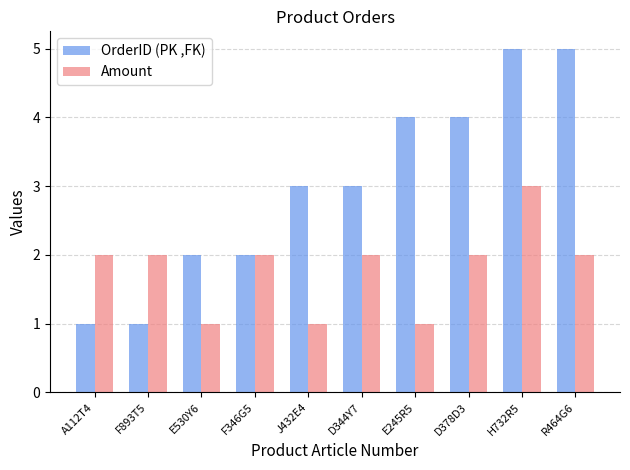

Which series has the largest range (max minus min)?

OrderID (PK ,FK)